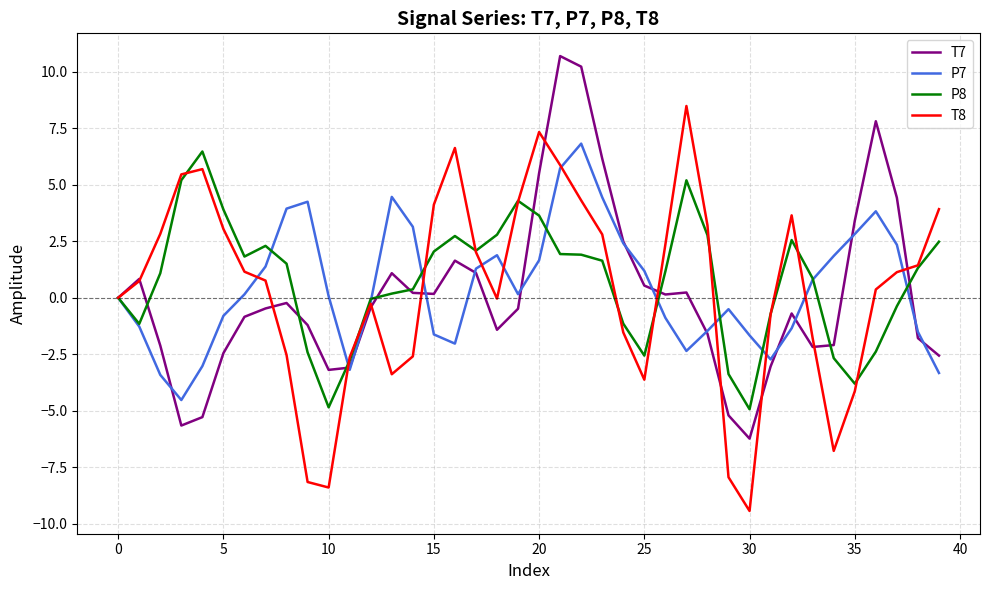

What is the maximum value shown in the chart?

10.7